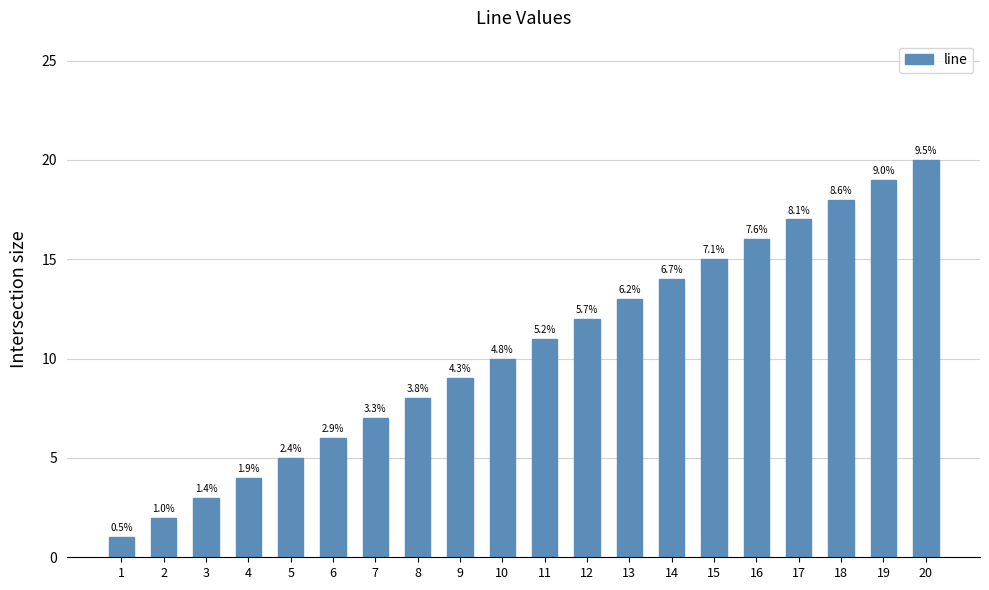

Where does the data first go above 11?

12